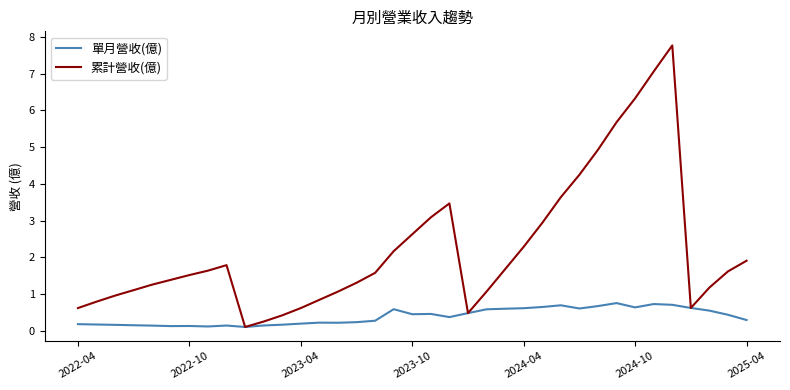

List the series in order of their peak value, lowest first.

單月營收(億), 累計營收(億)